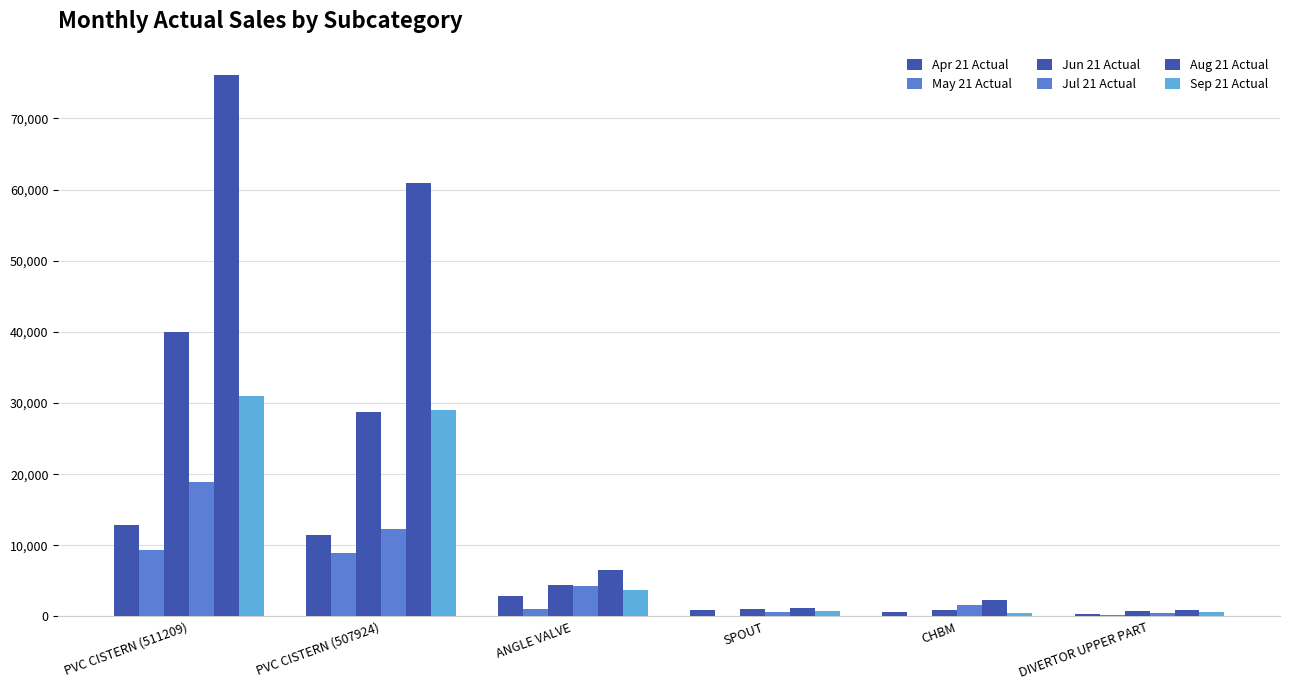

Rank the series by their maximum value, from highest to lowest.

Aug 21 Actual, Jun 21 Actual, Sep 21 Actual, Jul 21 Actual, Apr 21 Actual, May 21 Actual